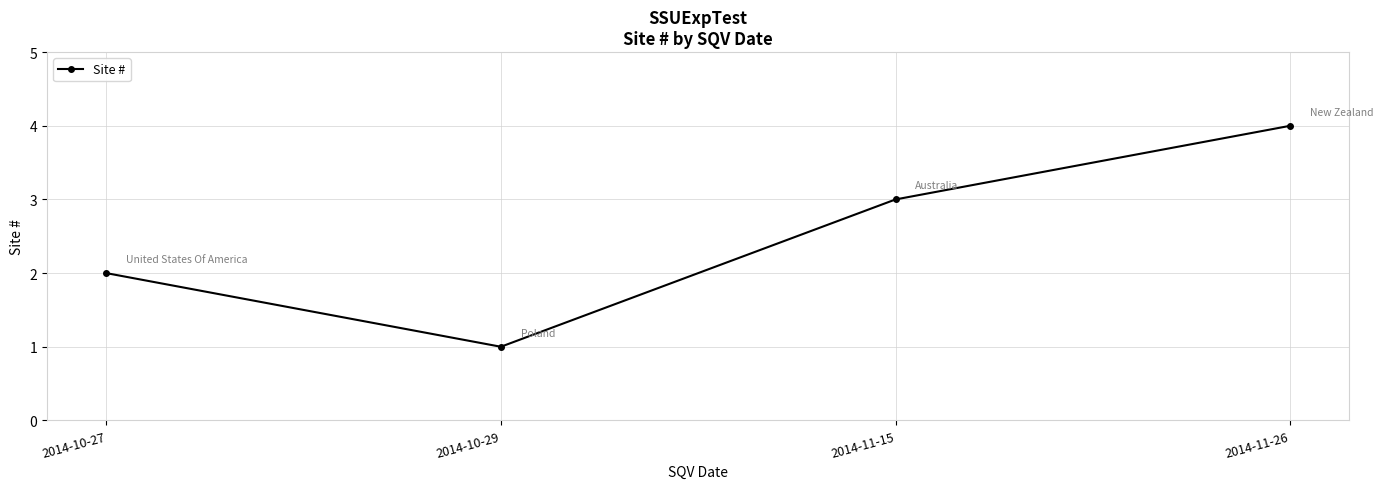

Rank the categories by value from lowest to highest.

2014-10-29, 2014-10-27, 2014-11-15, 2014-11-26